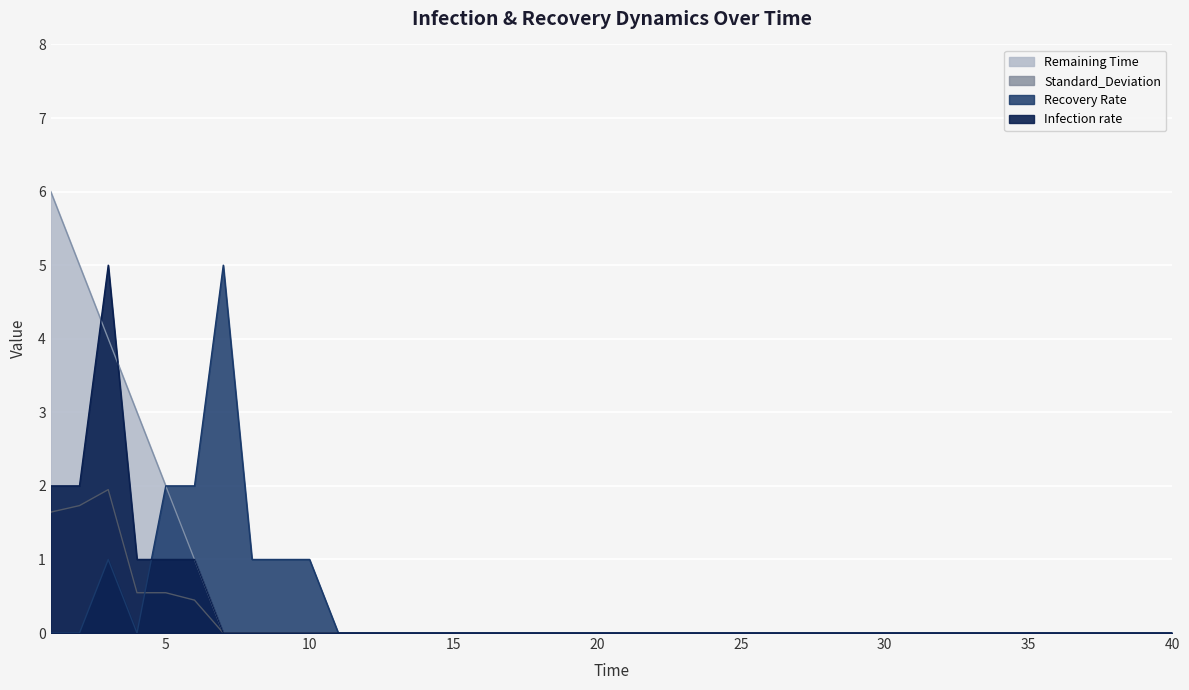

The value of Infection rate at 11 is 0.0. True or false?

True